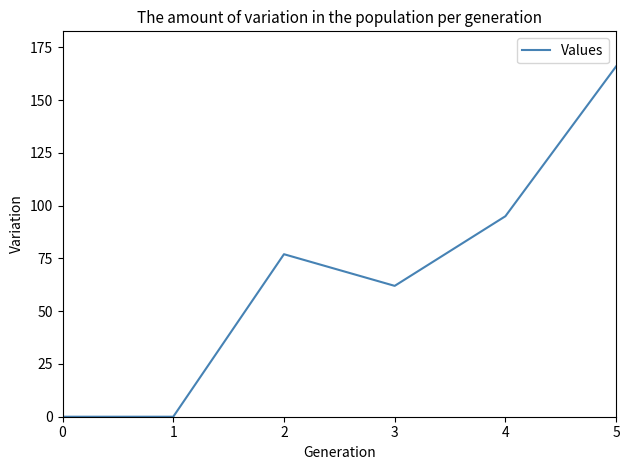

How many distinct data groups are displayed?

1